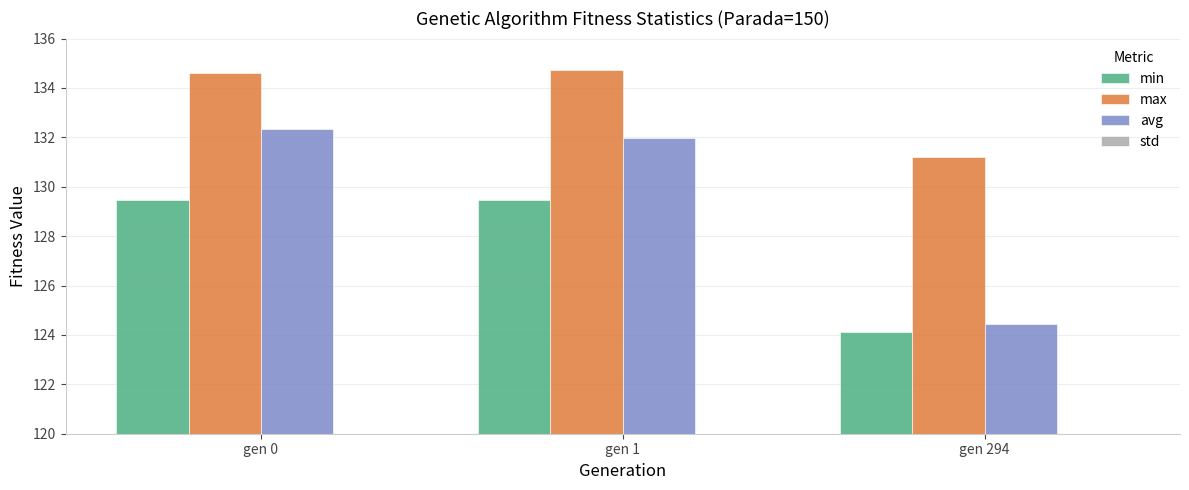

What is the difference between the avg values at gen 1 and gen 294?

7.5